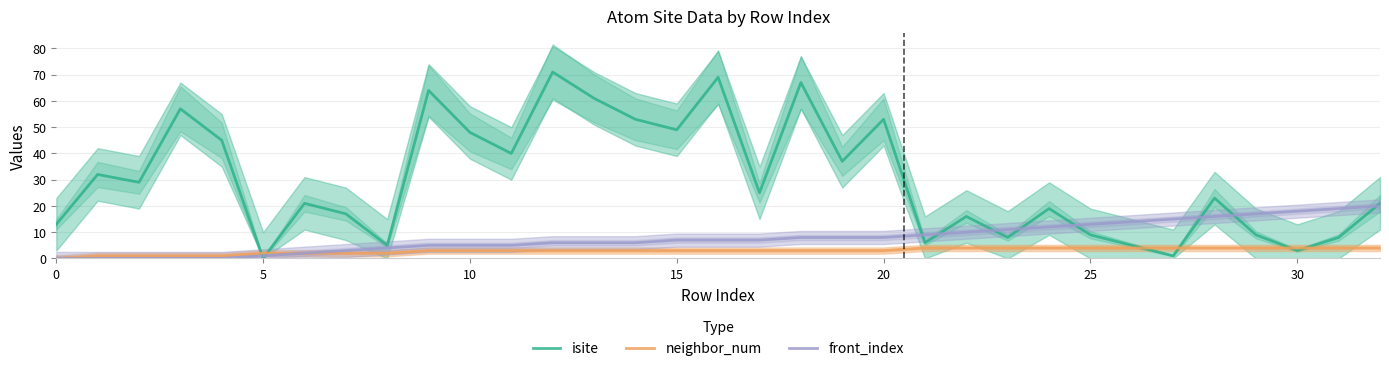

What value does the neighbor_num series have at 9?

3